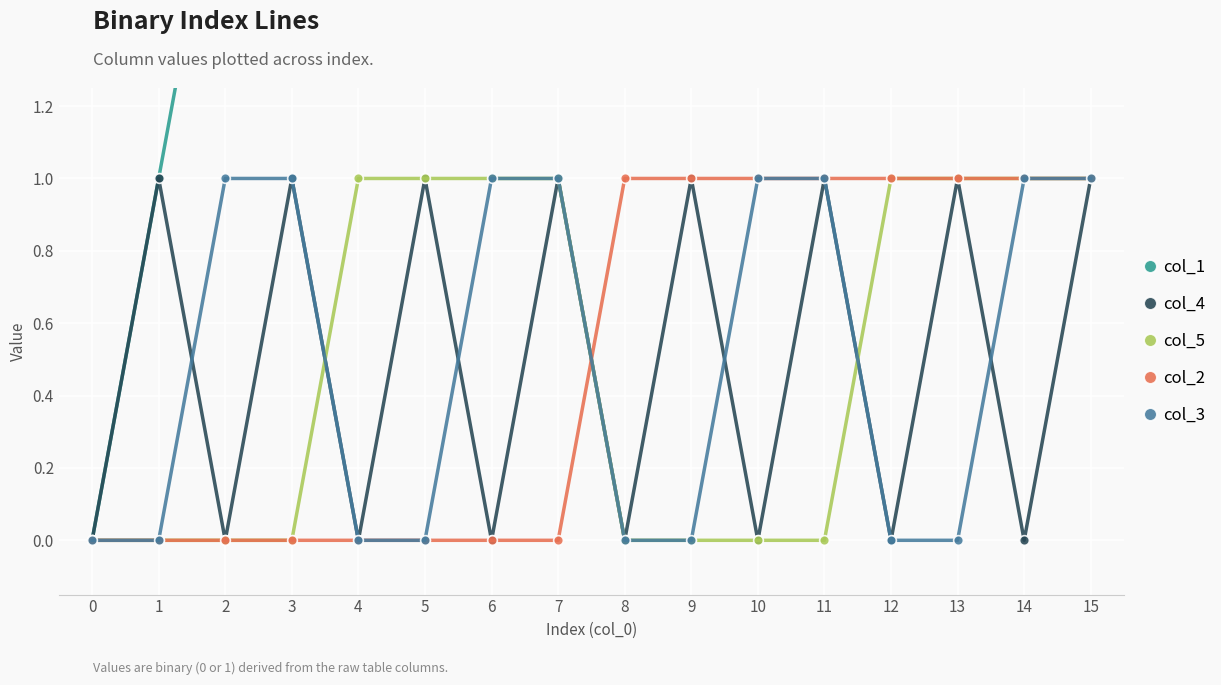

True or false: col_3 has more than 1 points higher than both neighbors.

False